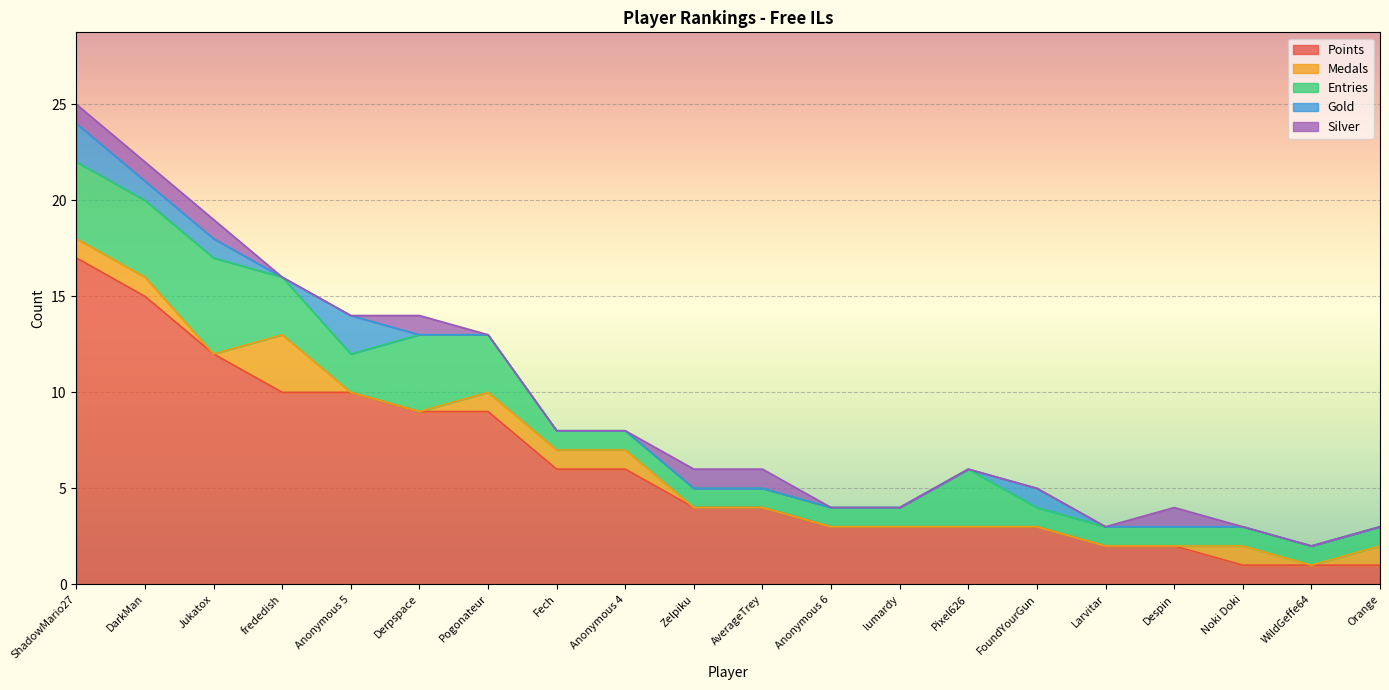

At which category is the sum across all series the highest?

ShadowMario27